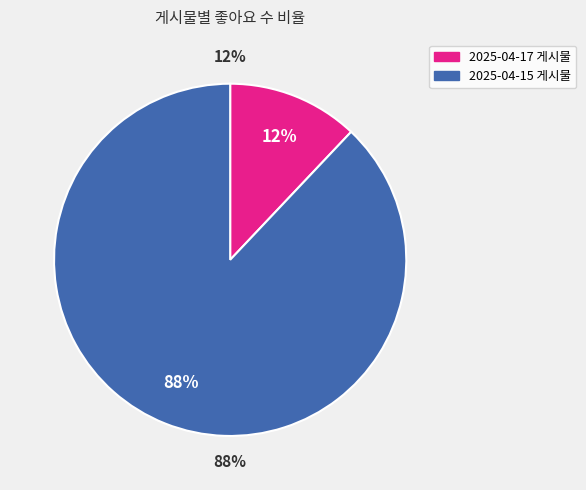

Which has a higher value, 2025년 4월 17일 게시물 (969) or 2025년 4월 15일 게시물 (7072)?

2025년 4월 15일 게시물 (7072)